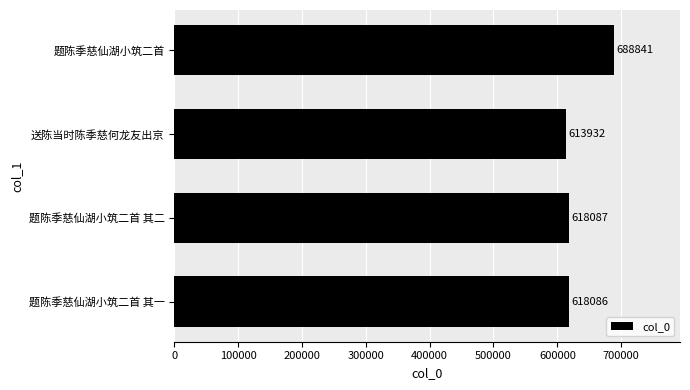

How many categories are shown in the chart?

4